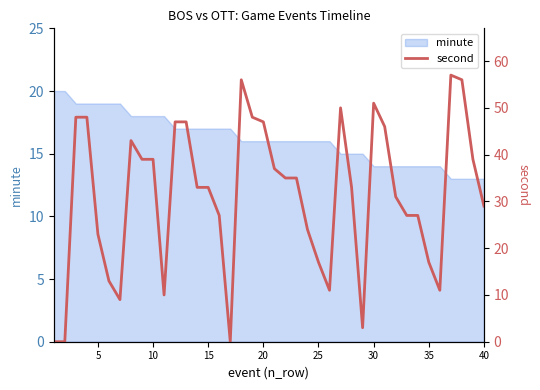

How many lines are shown in the chart?

1